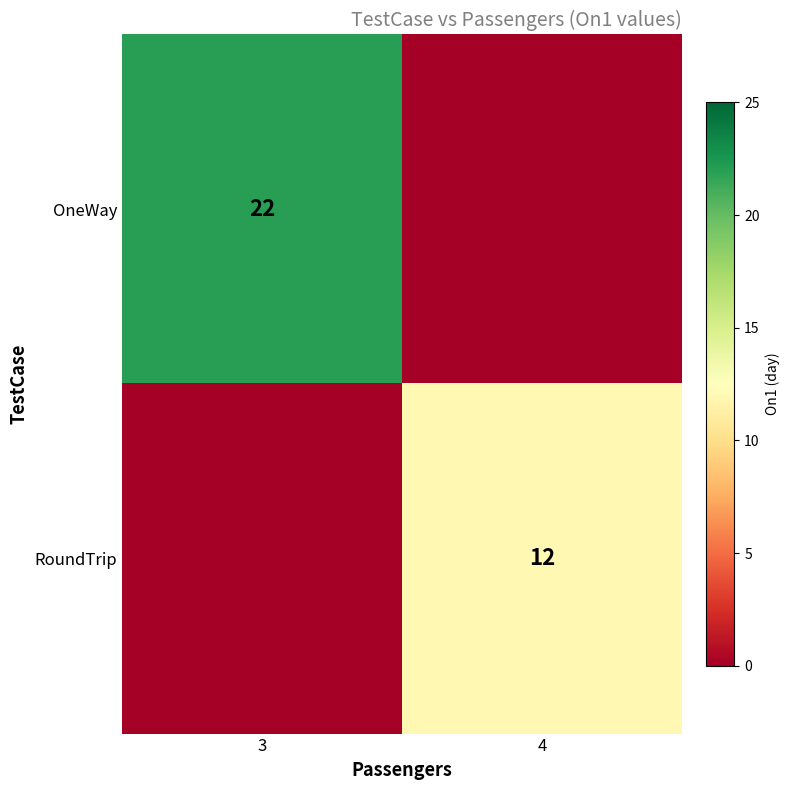

Is it true that RoundTrip equals 20 at 4?

False